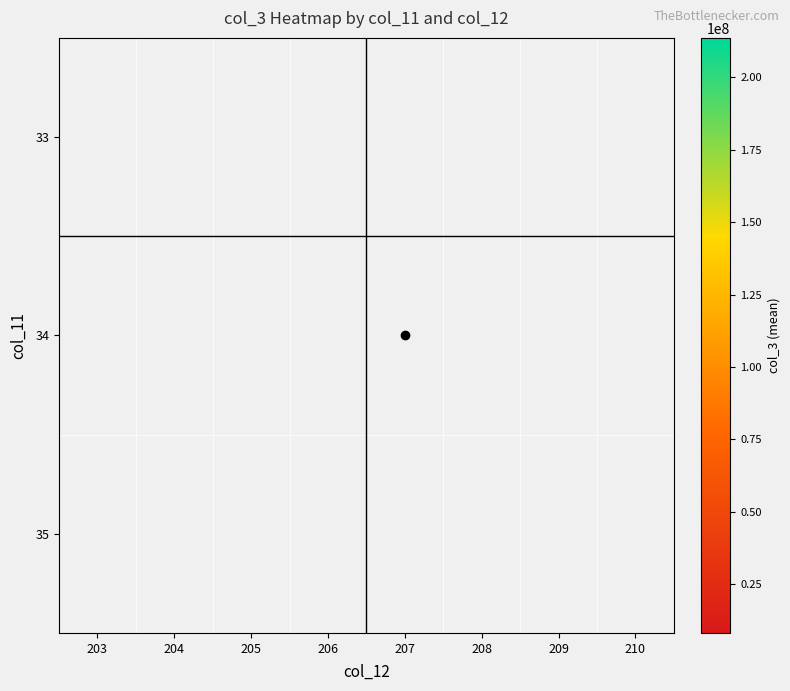

What is the smallest value displayed?

8250024.0